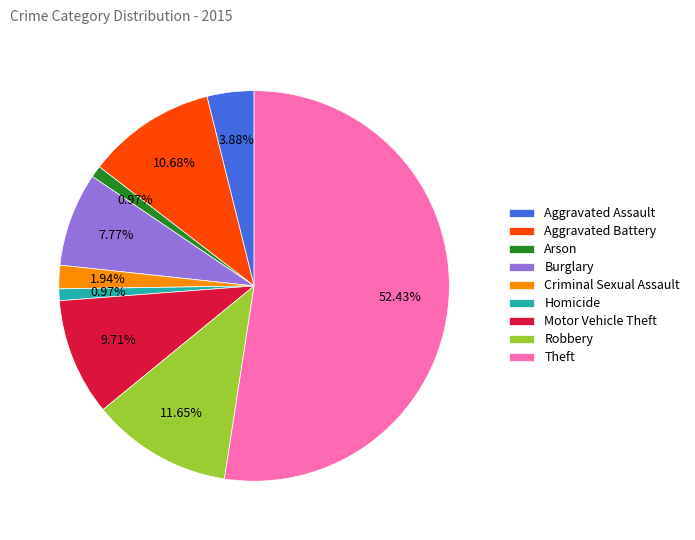

What is the ratio of the value at Criminal Sexual Assault to the value at Robbery?

0.2